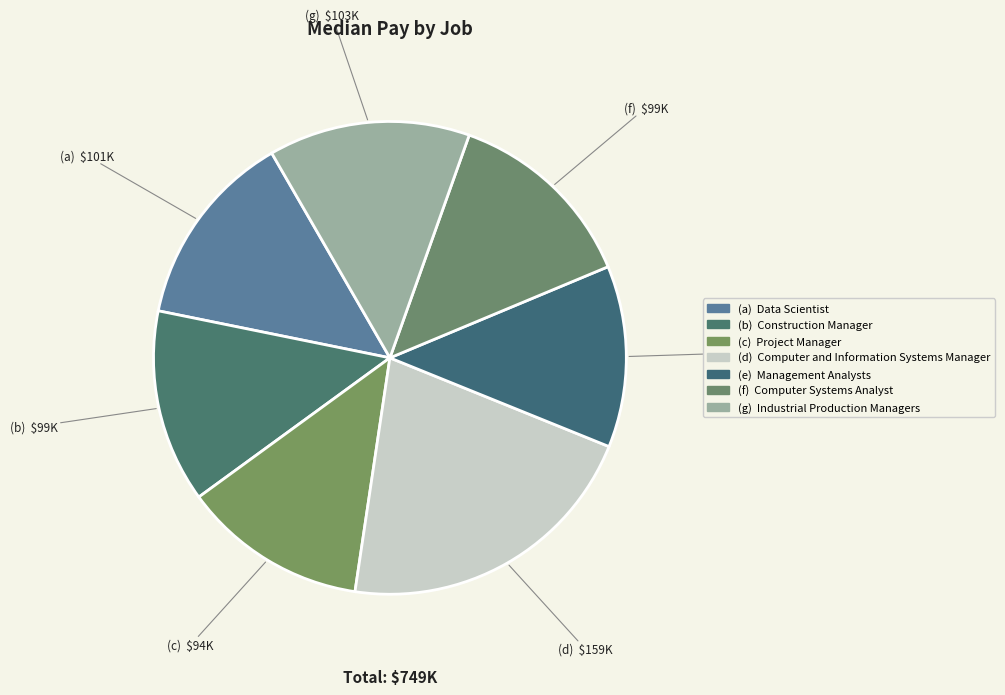

How many segments does this pie chart have?

7